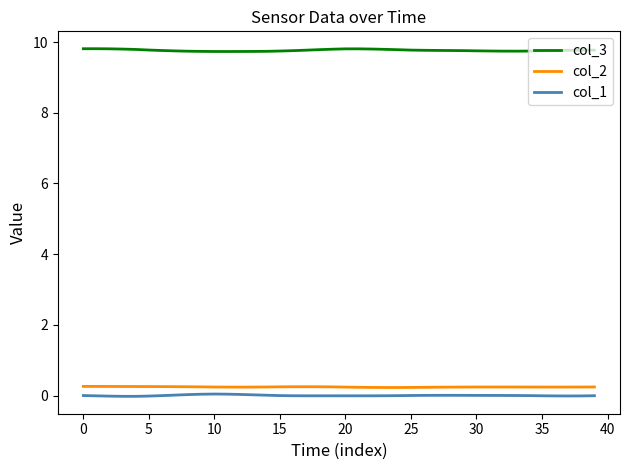

True or false: col_1 and col_3 intersect in this chart.

False